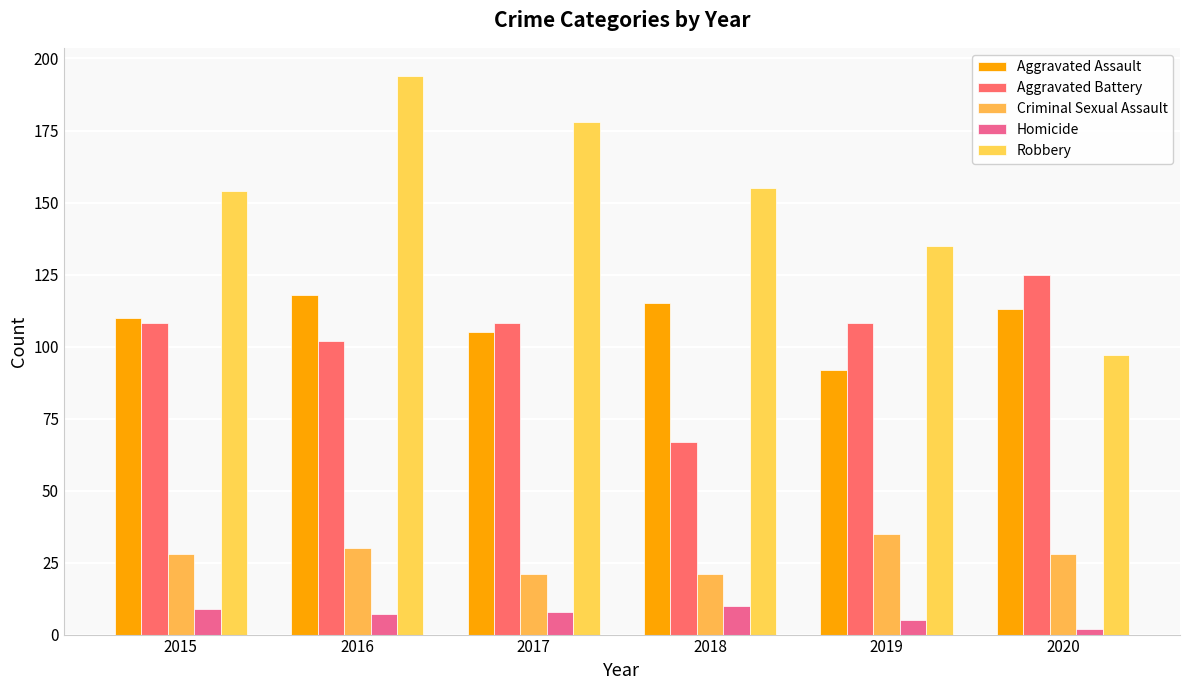

Which series has the largest total across all categories?

Robbery